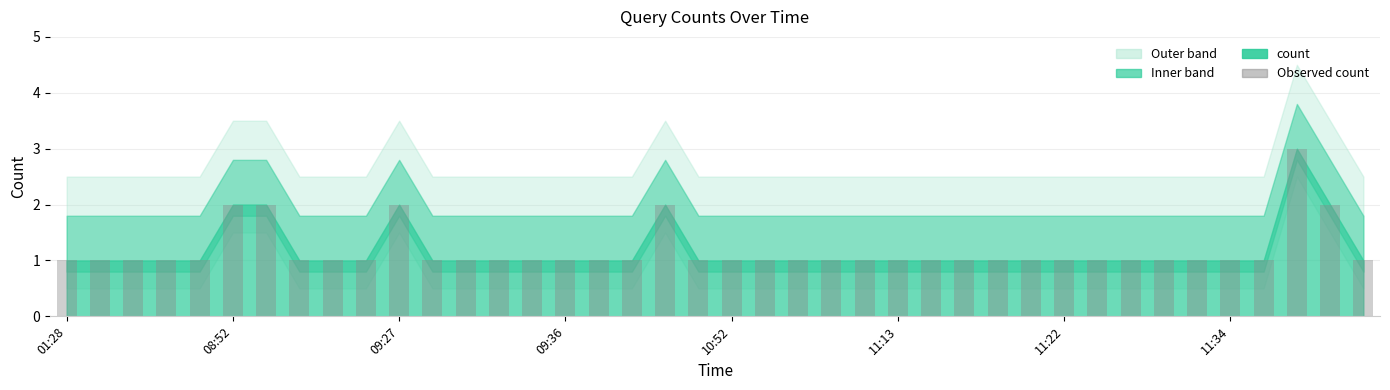

What is the value of the 17th bar from the left?

1